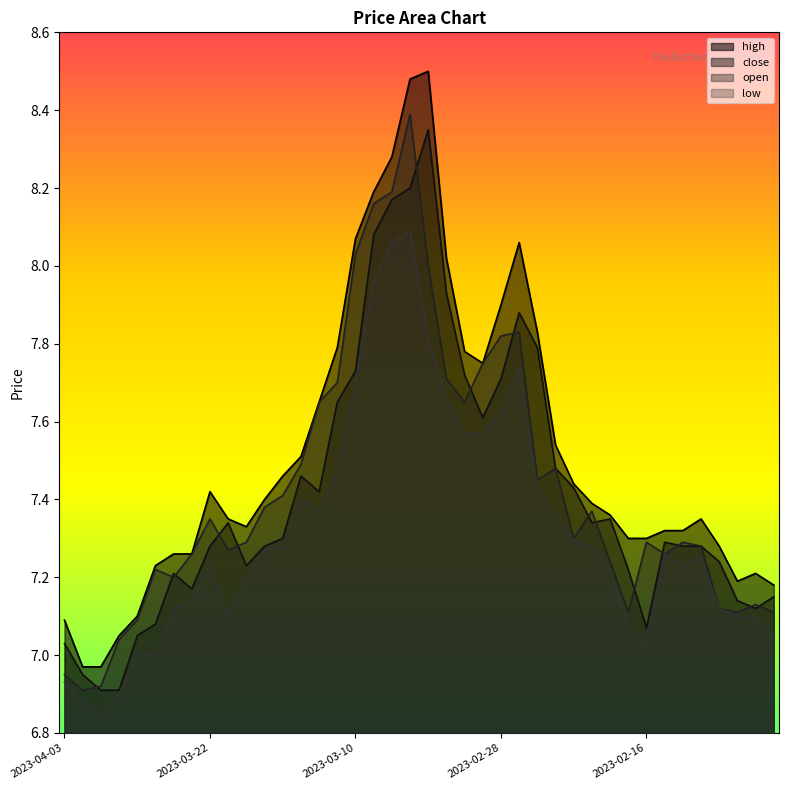

Where is close nearest to the value 7?

2023-04-03